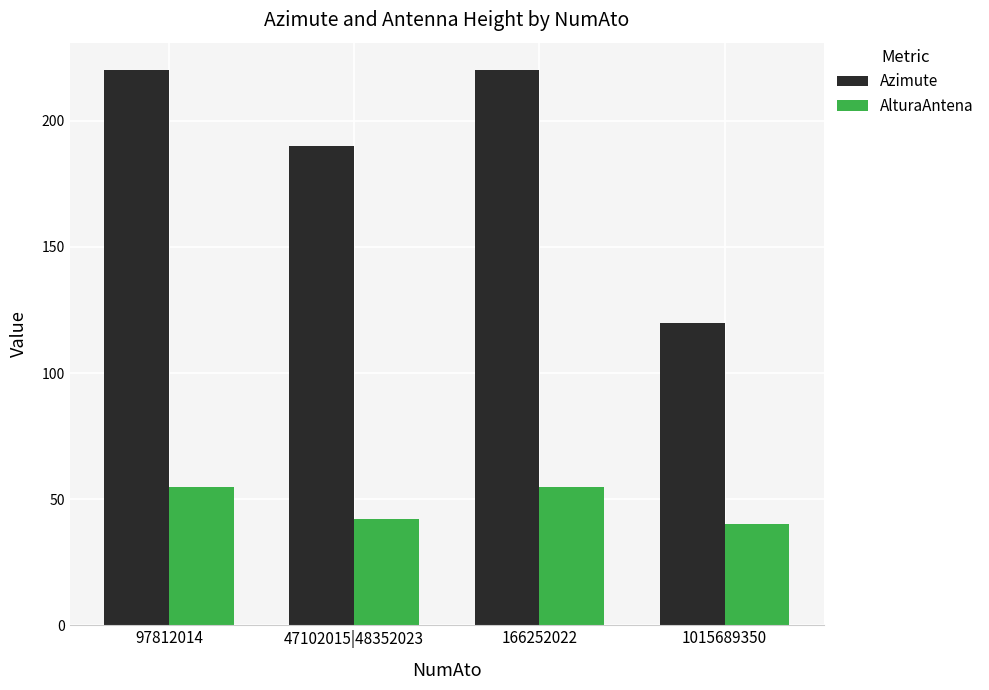

What is the label of the 4th bar from the right?

97812014